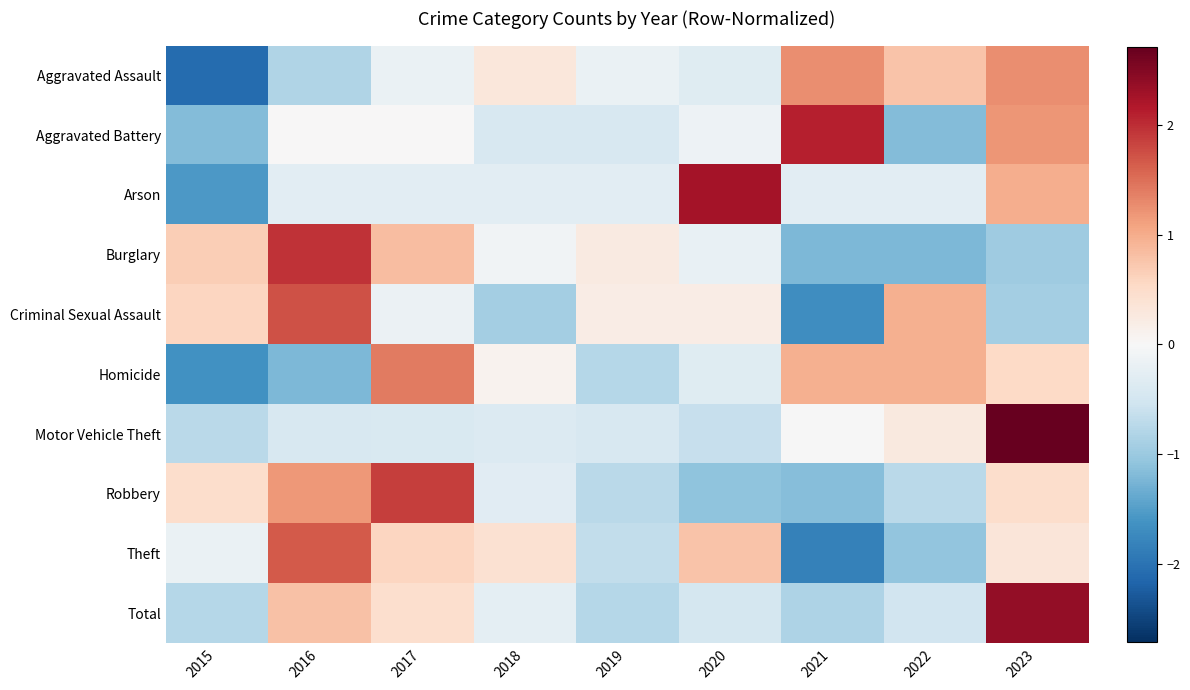

What is the minimum value shown in the chart?

-2.1